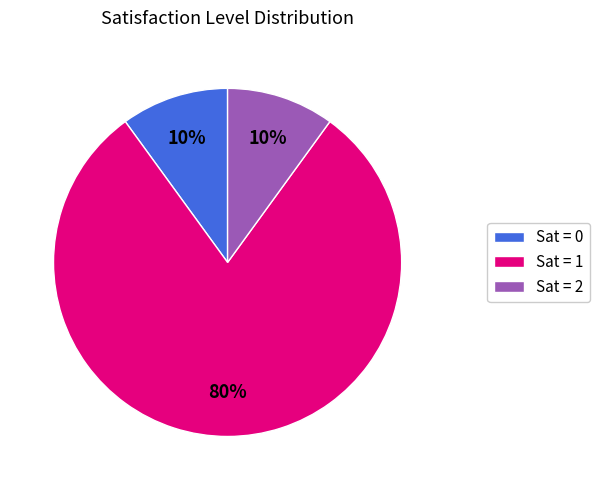

What percentage is the Sat = 2 slice, to the nearest percent?

10%